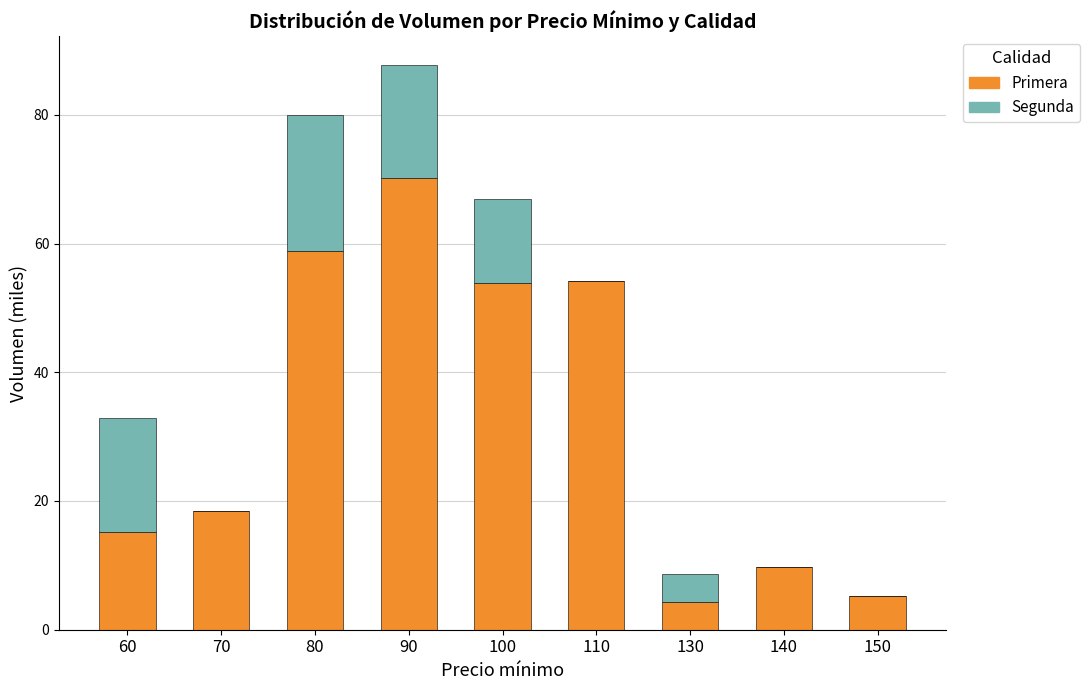

Is it true that Primera equals 5.2 at 150?

True